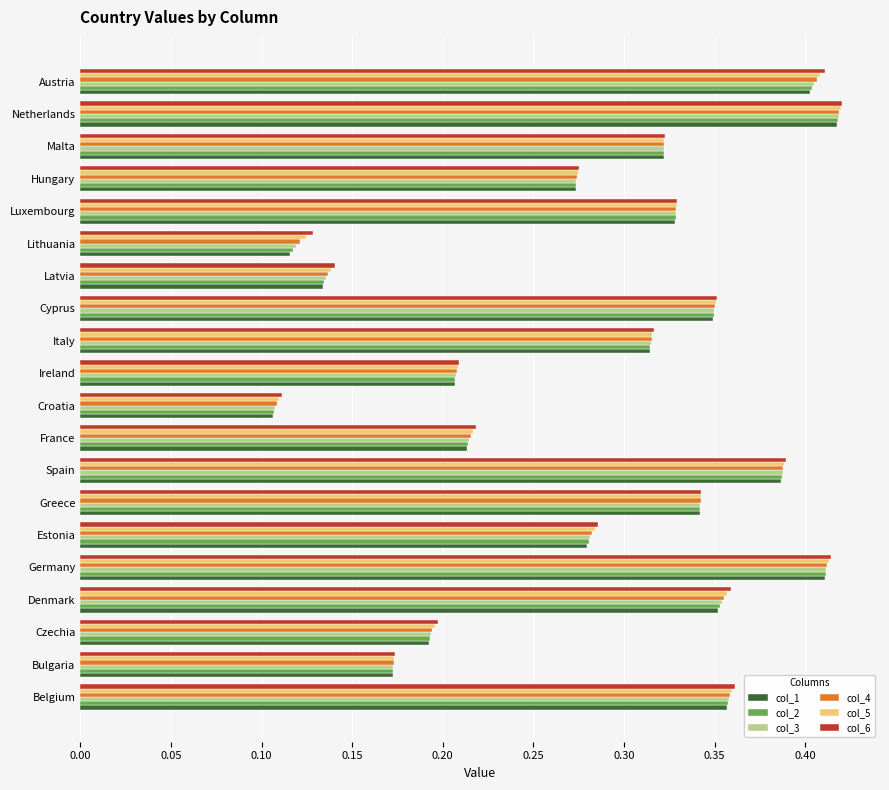

Is it true that col_3 equals 0.4 at Spain?

True